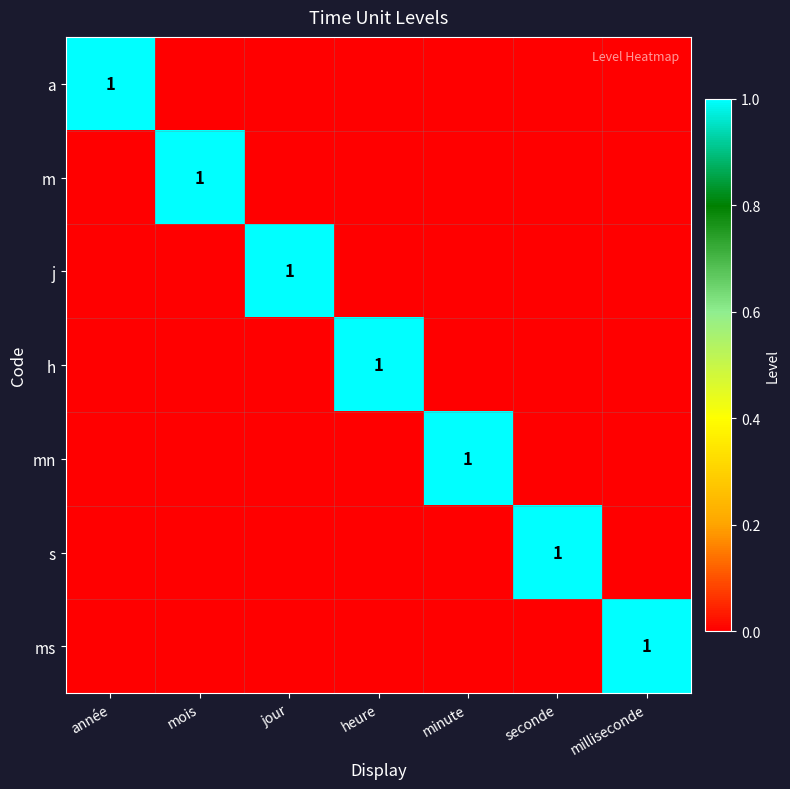

True or false: a has a value of 1 at année.

True